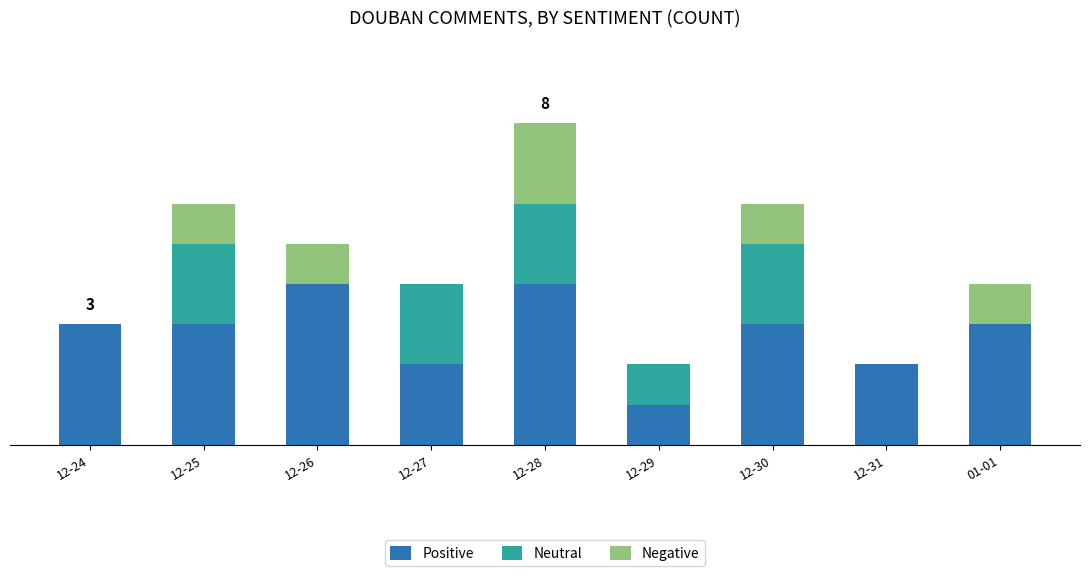

What is the label of the 2nd bar from the left?

12-25